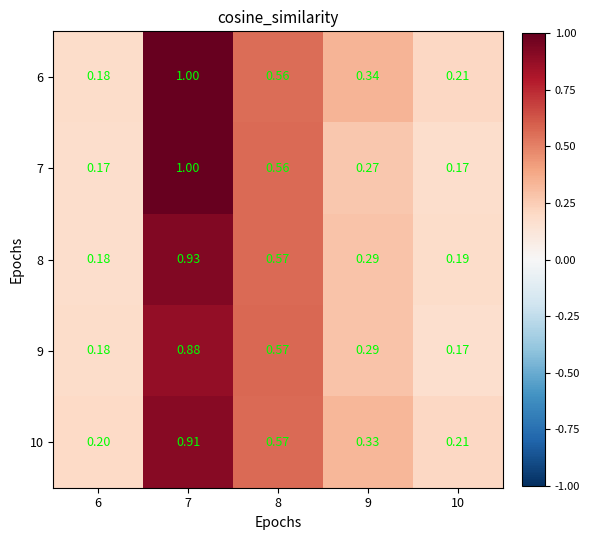

At how many categories does at least one series exceed 0?

5